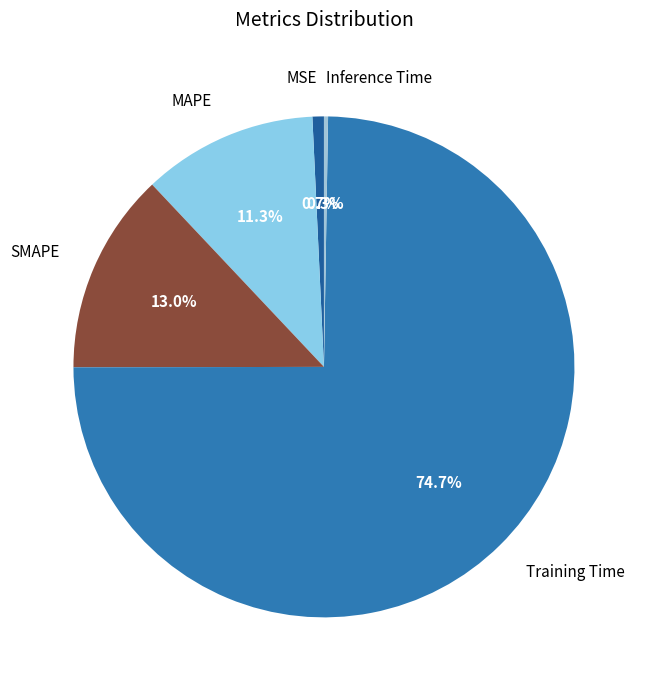

What is the largest slice in the pie chart?

Training Time